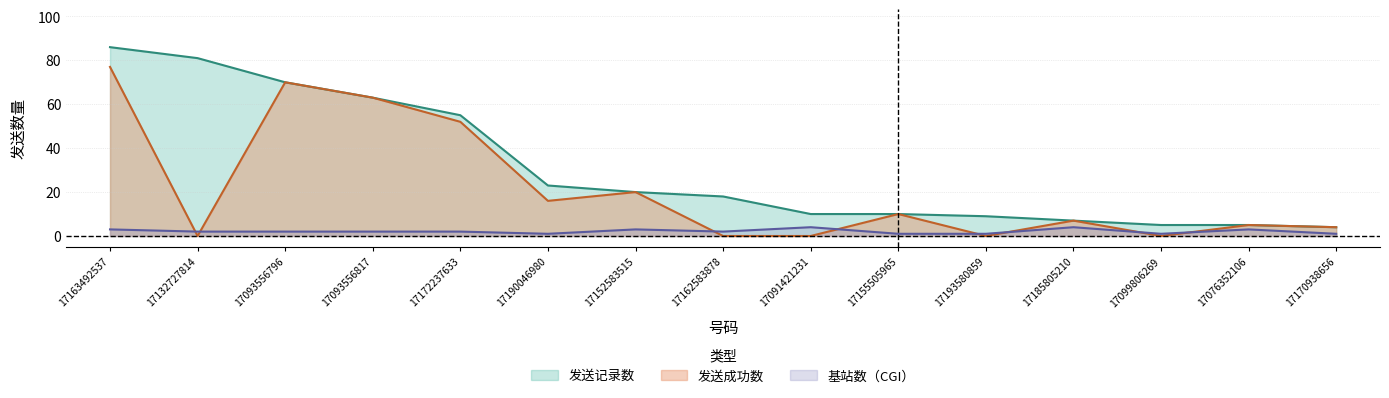

Reading left to right, what are all the values shown in this chart?

发送记录数: 17163492537=86	17132727814=81	17093556796=70	17093556817=63	17172237633=55	17190046980=23	17152583515=20	17162583878=18	17091421231=10	17155505965=10	17193580859=9	17185805210=7	17099806269=5	17076352106=5	17170938656=4
发送成功数: 17163492537=77	17132727814=0	17093556796=70	17093556817=63	17172237633=52	17190046980=16	17152583515=20	17162583878=0	17091421231=0	17155505965=10	17193580859=0	17185805210=7	17099806269=0	17076352106=5	17170938656=4
基站数（CGI）: 17163492537=3	17132727814=2	17093556796=2	17093556817=2	17172237633=2	17190046980=1	17152583515=3	17162583878=2	17091421231=4	17155505965=1	17193580859=1	17185805210=4	17099806269=1	17076352106=3	17170938656=1